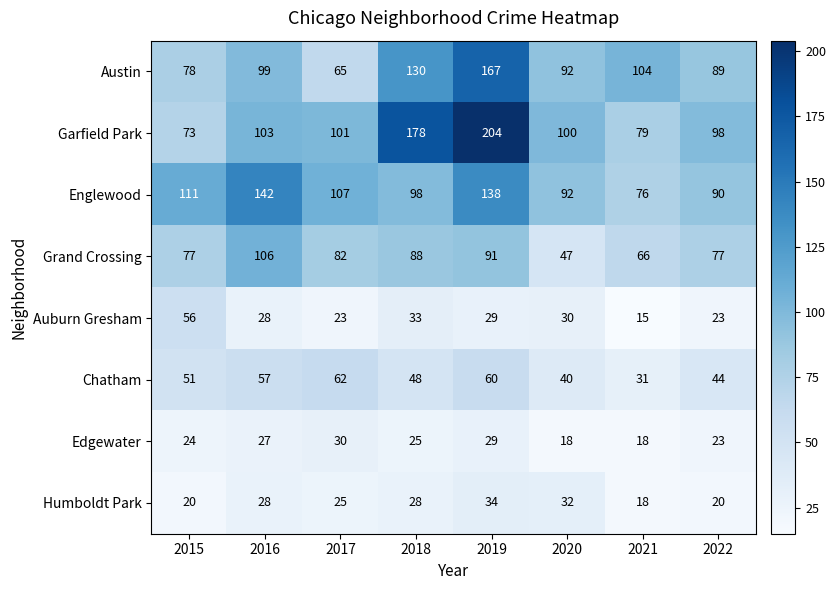

What is the maximum value shown in the chart?

204